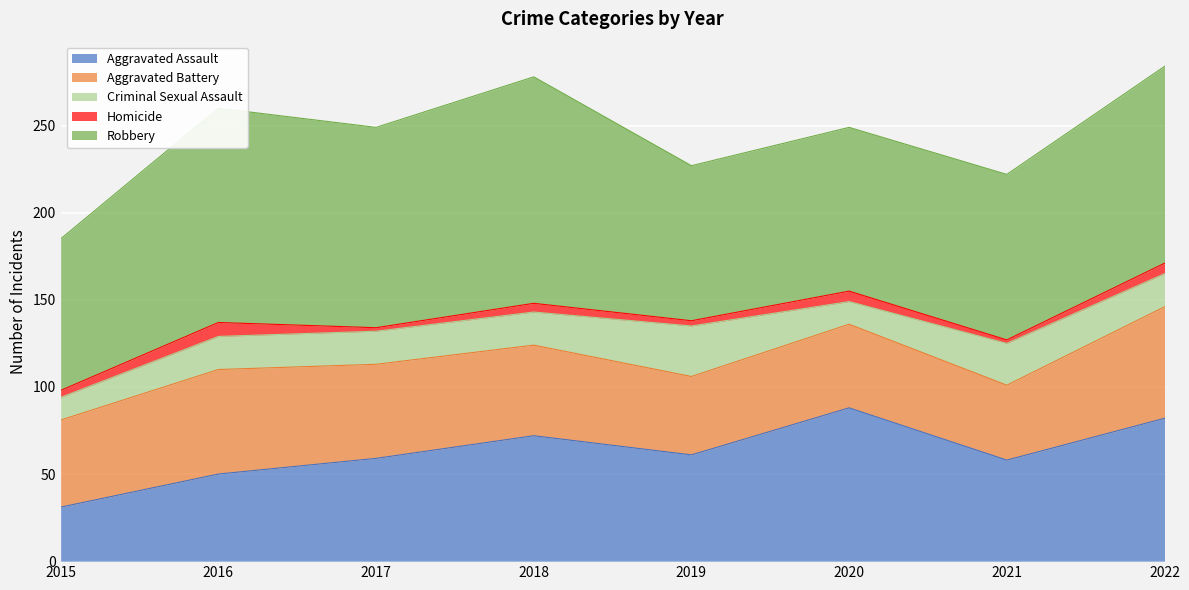

Rank the series at 2020 from lowest to highest value.

Homicide, Criminal Sexual Assault, Aggravated Battery, Aggravated Assault, Robbery